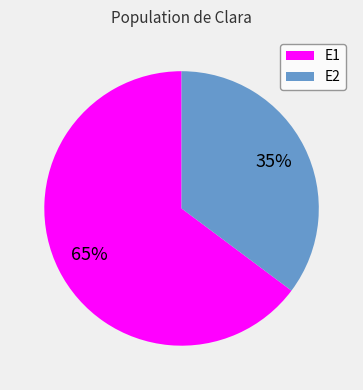

Rank the categories by value from lowest to highest.

E2, E1